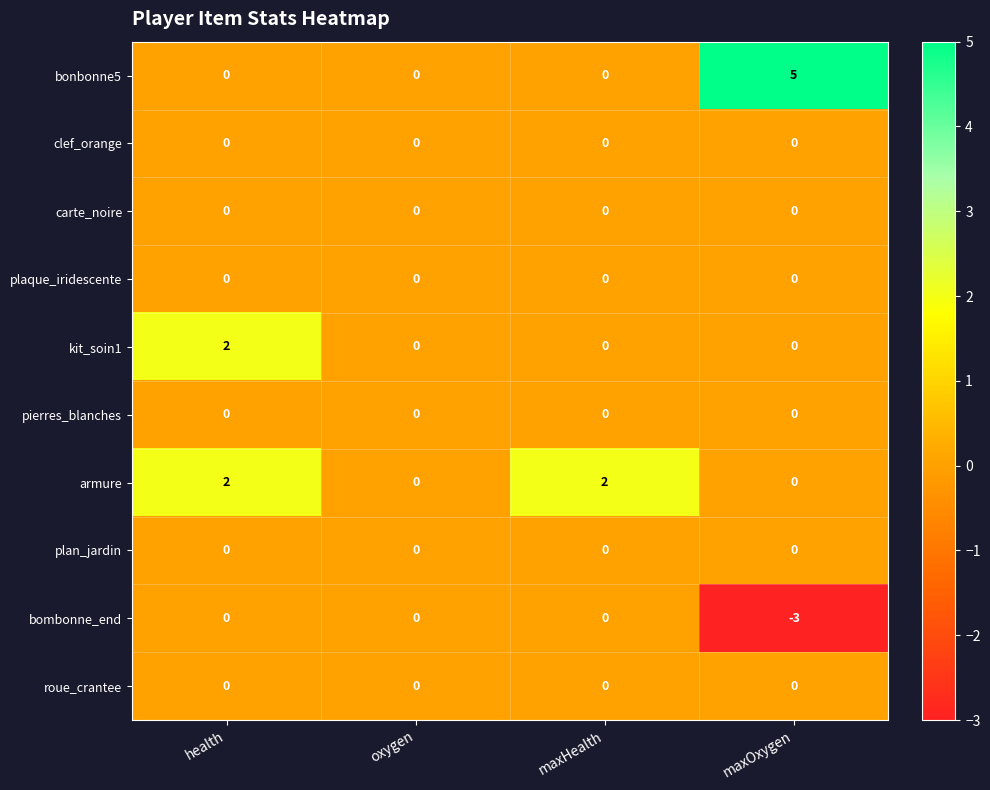

Which series changed the most between oxygen and maxOxygen?

bonbonne5